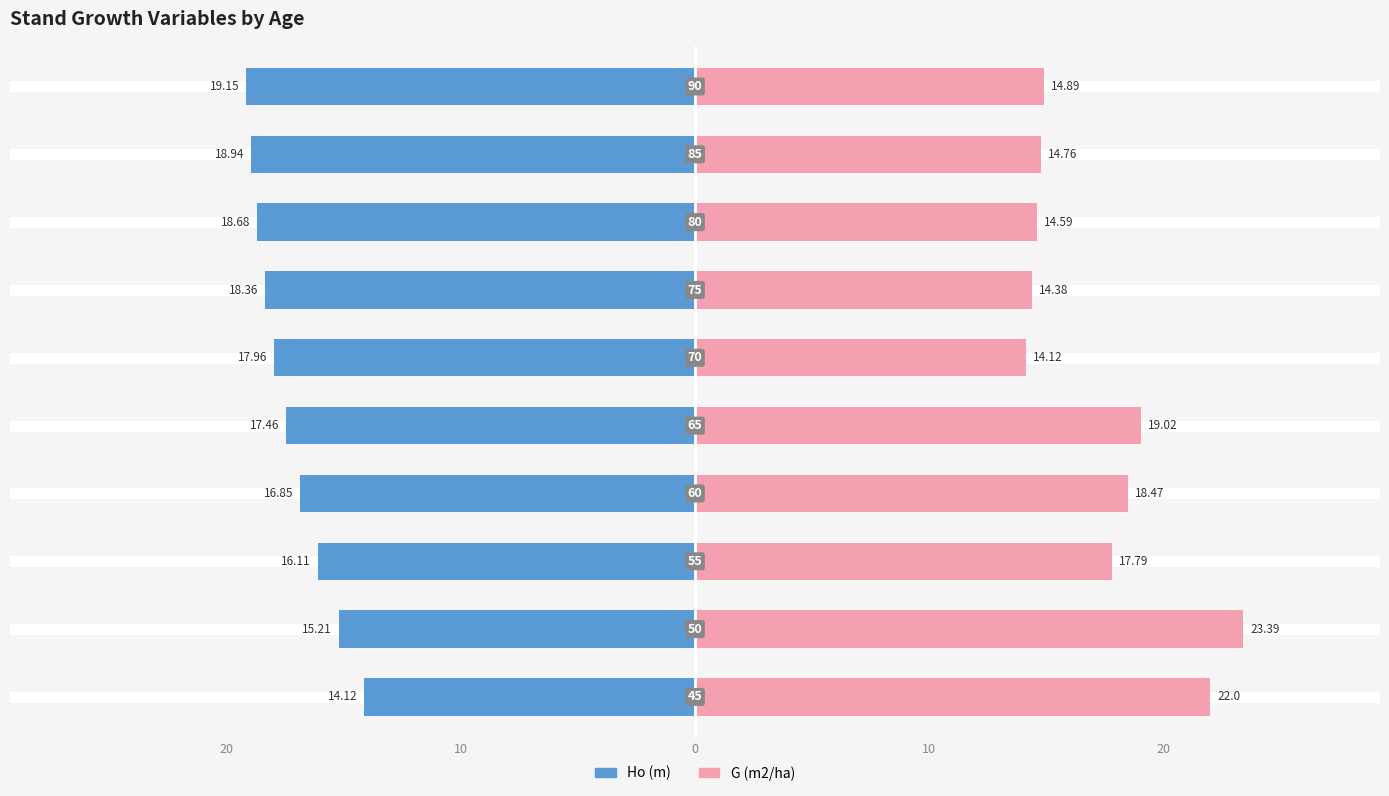

List the series in order of their peak value, highest first.

G (m2/ha), Ho (m)